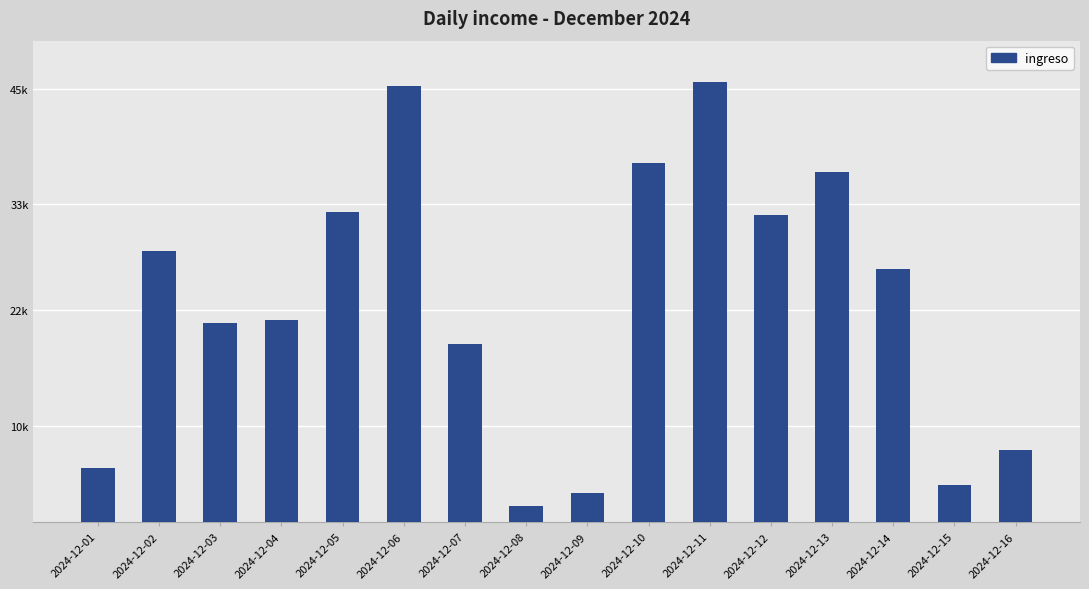

Reading right to left, what are all the values shown in this chart?

7546.9	3863.9	26324.4	36416.2	31943.5	45690.7	37341.6	3061.1	1669.0	18549.3	45322.0	32178.9	20967.3	20670.0	28138.7	5594.2